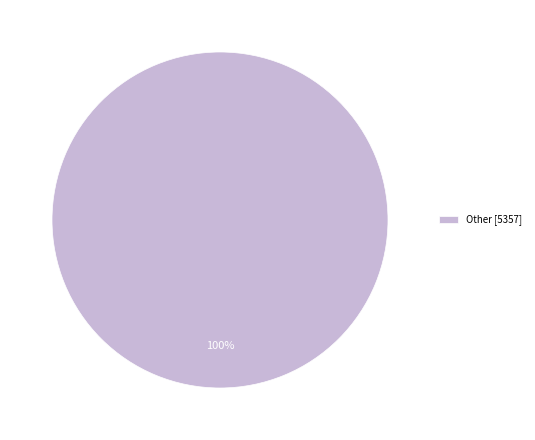

What is the majority slice?

Other [5357]